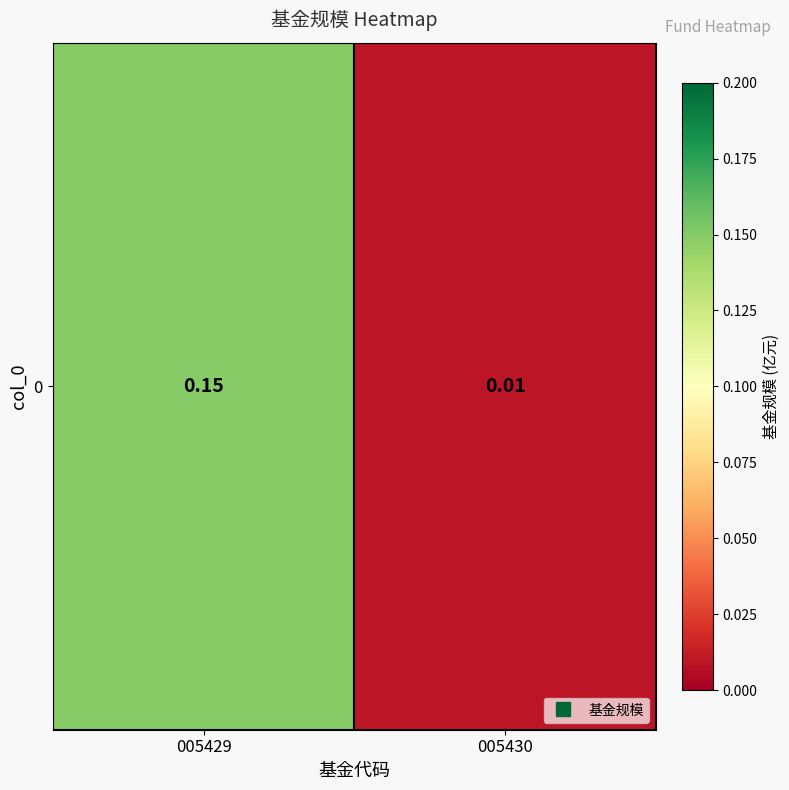

What is the change in value from 005429 to 005430?

-0.1